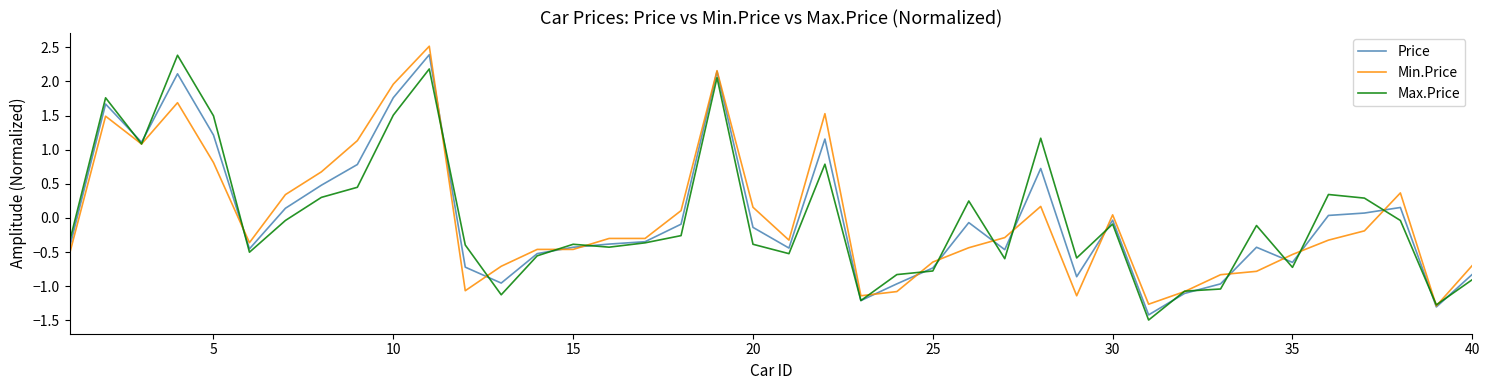

What is the minimum value shown in the chart?

-1.5